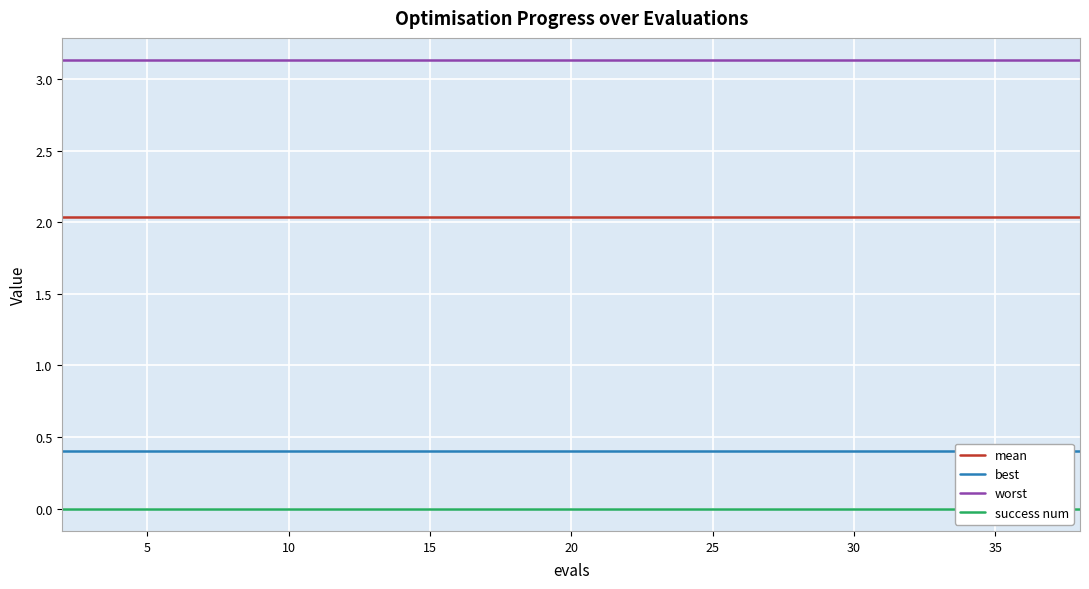

True or false: success num and best cross at least once.

False